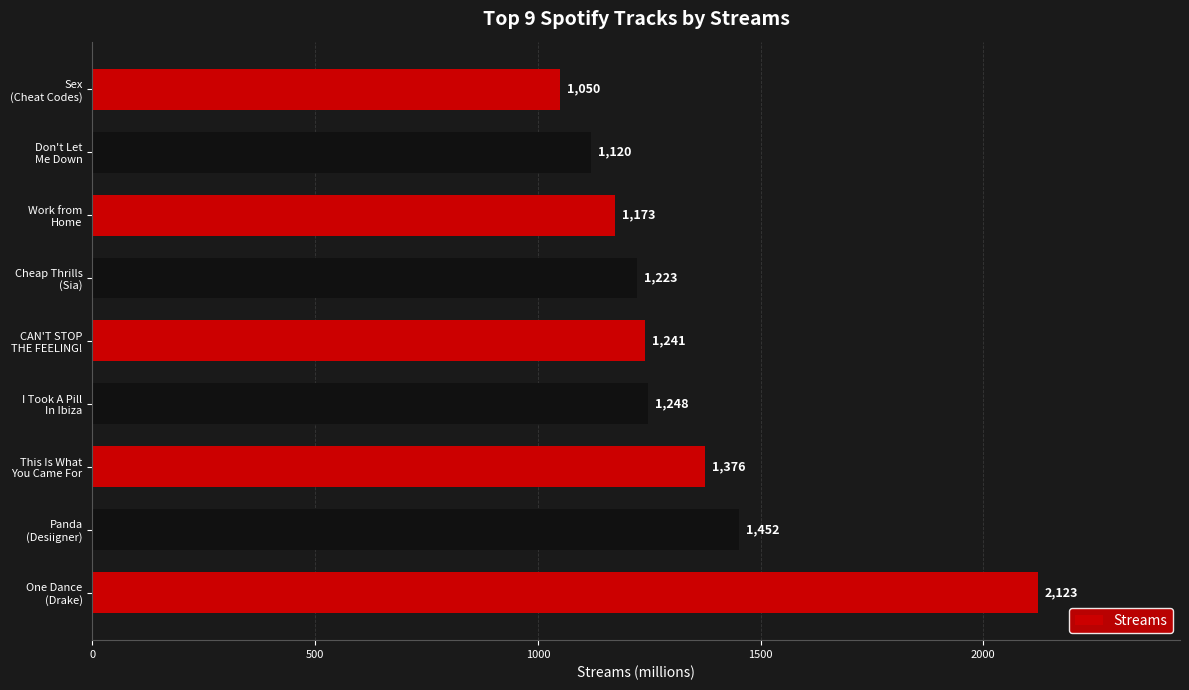

Reading top to bottom, extract all data points from this chart.

1050	1120	1173	1223	1241	1248	1376	1452	2123